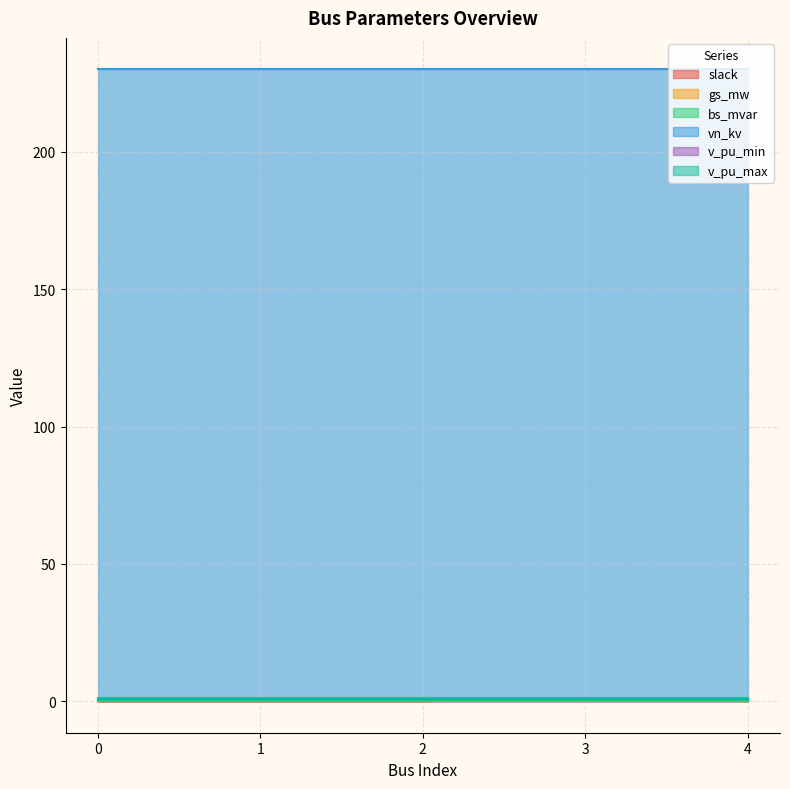

What is the sum of the vn_kv values at 3 and 1?

460.0